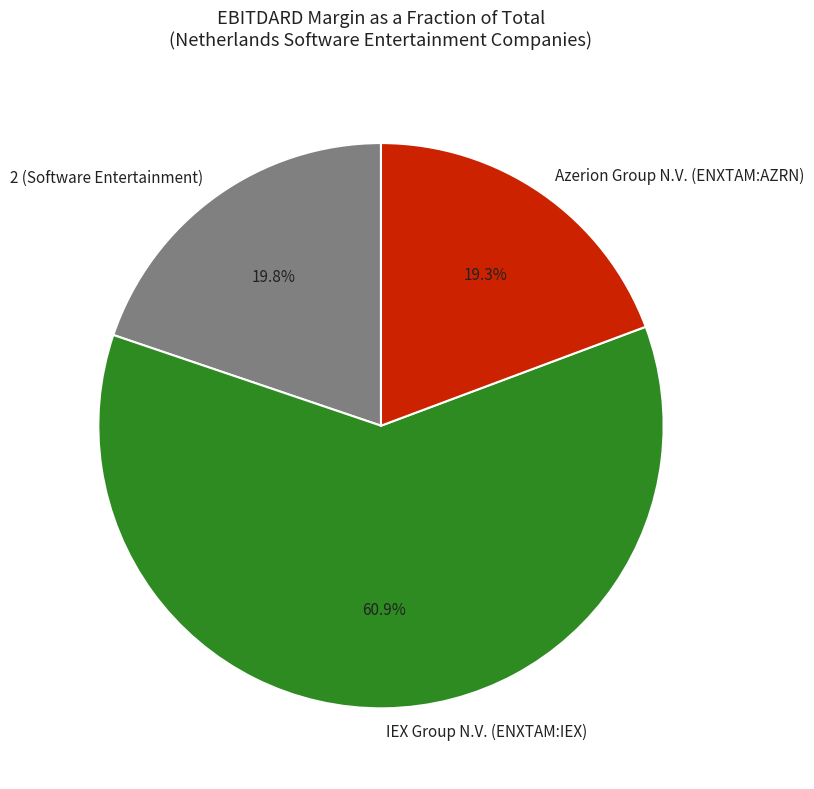

What percentage is the Azerion Group N.V. (ENXTAM:AZRN) slice, to the nearest percent?

19%